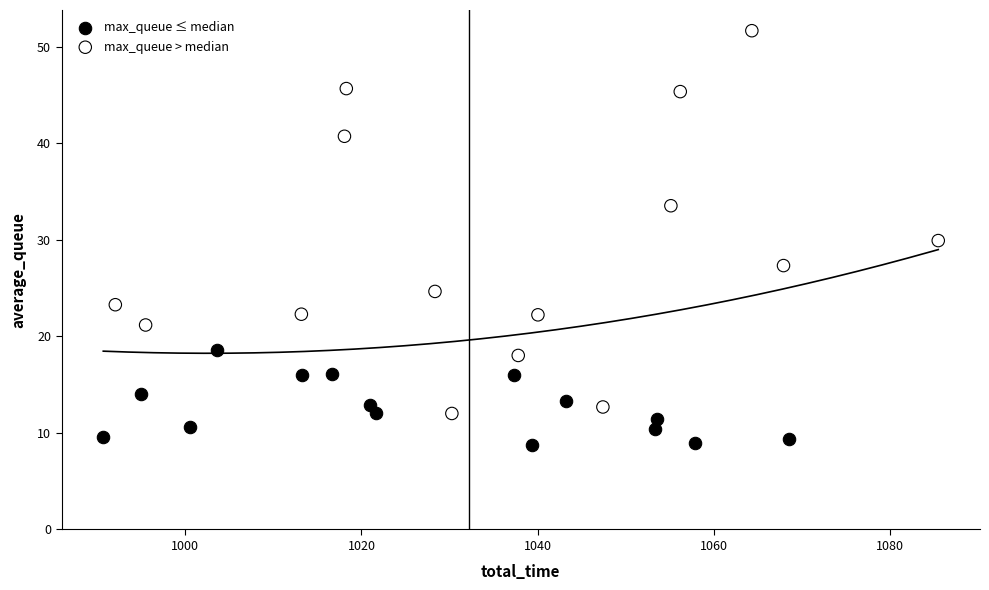

Which series contains the lowest Y value?

max_queue ≤ median